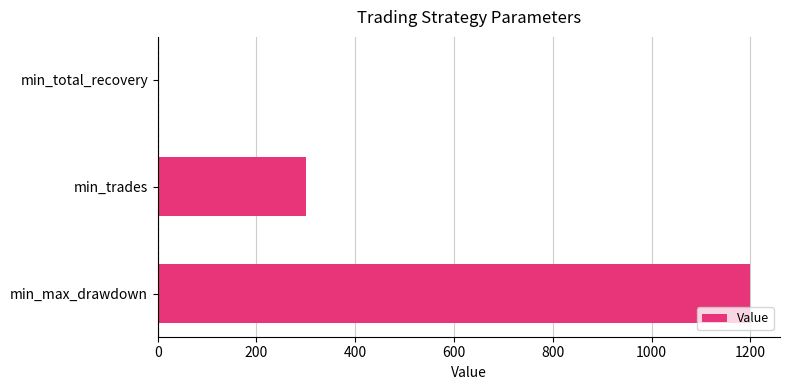

What is the maximum value shown in the chart?

1200